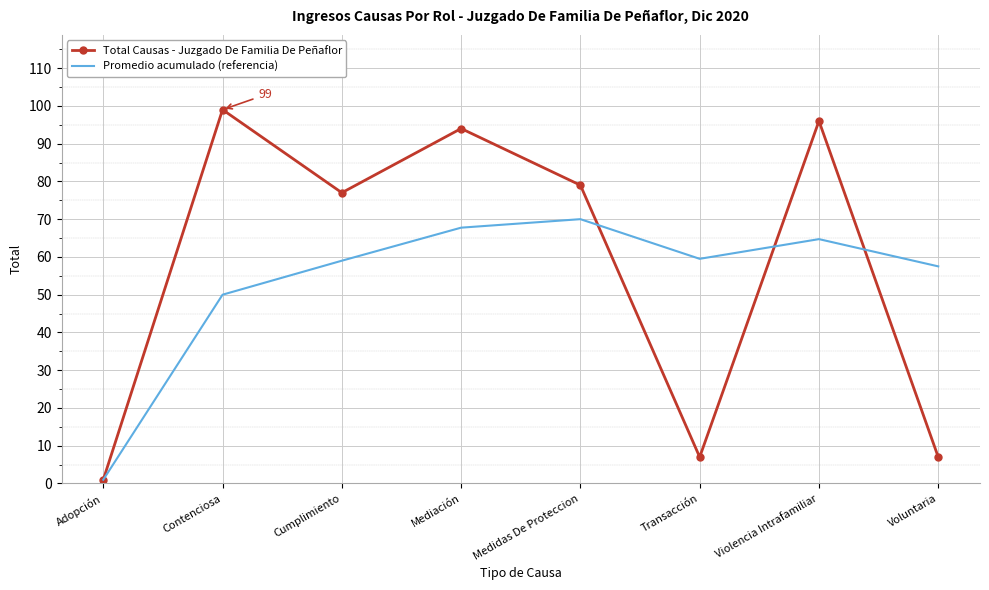

Rank the series by their average value, from lowest to highest.

Promedio acumulado (referencia), Total Causas - Juzgado De Familia De Peñaflor